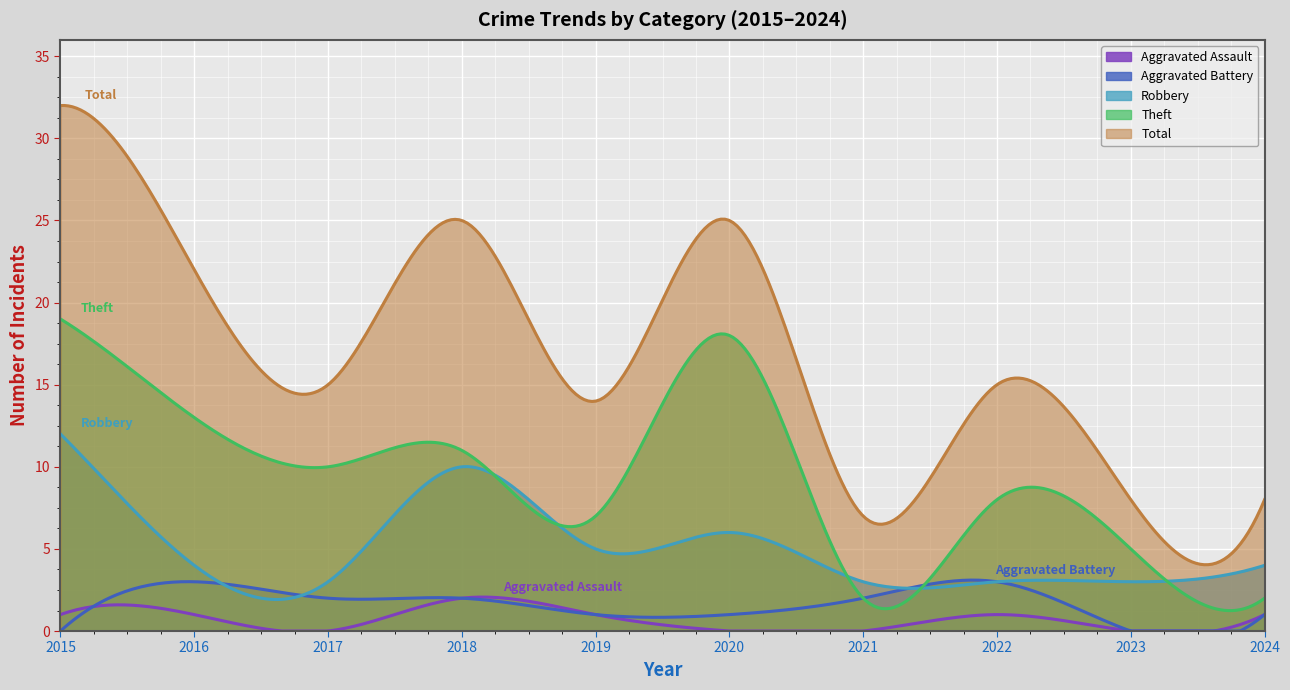

Which series has the widest spread of values?

Total